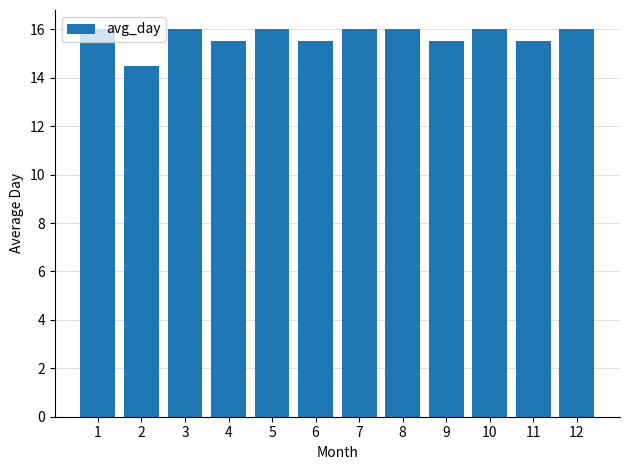

What is the maximum value shown in the chart?

16.0